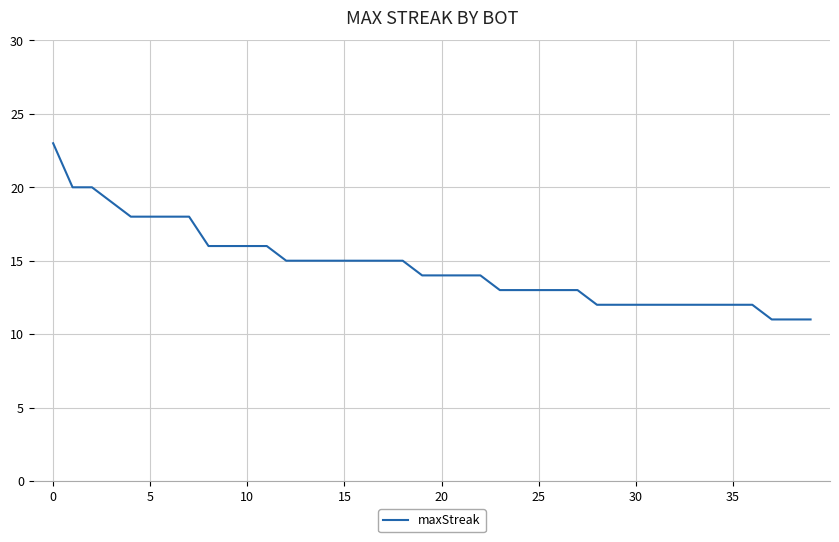

What is the difference between the maximum and minimum values?

12